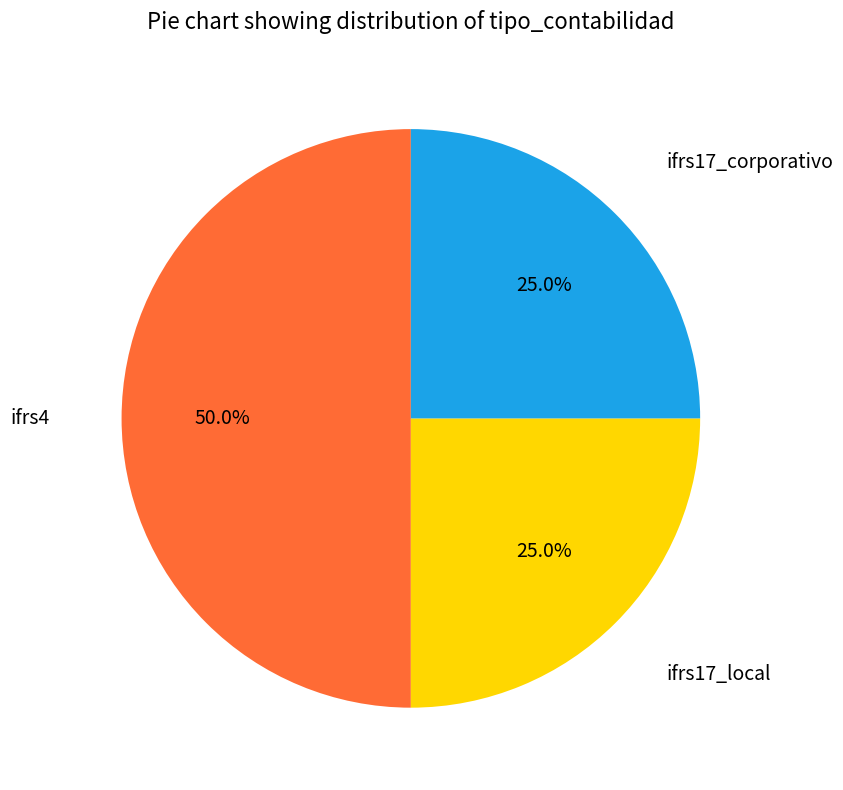

What is the total percentage of ifrs17_local and ifrs4?

75.0%